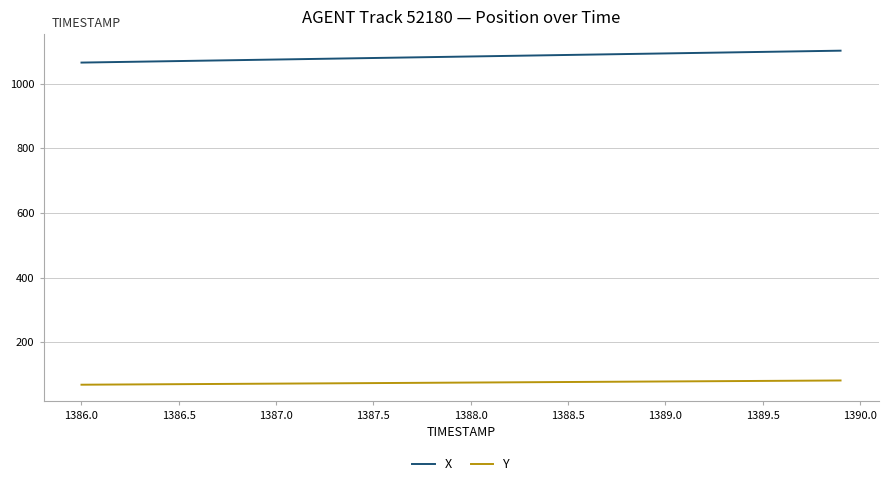

True or false: X and Y cross at least once.

False